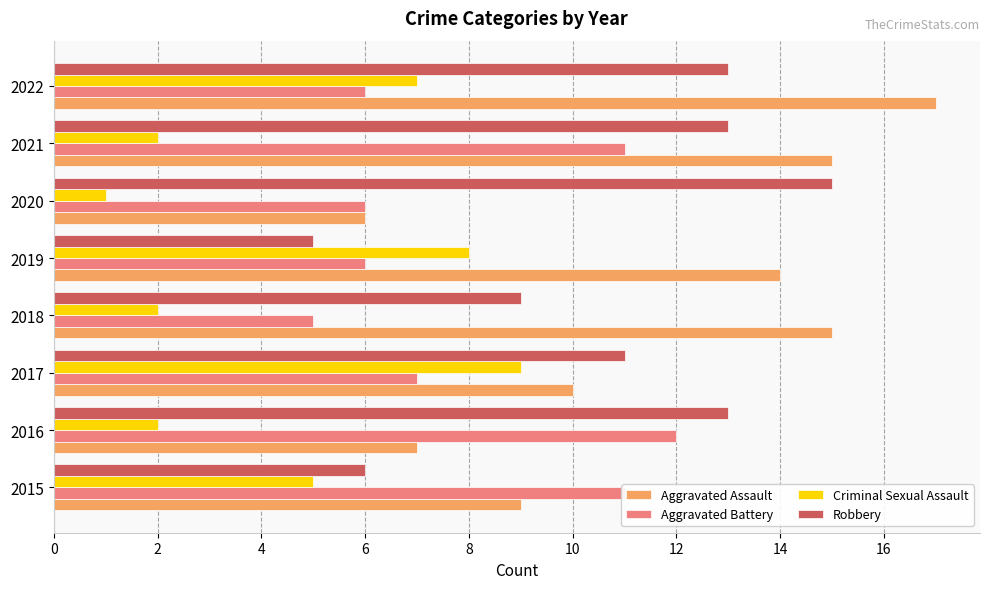

Which series has the largest range (max minus min)?

Aggravated Assault